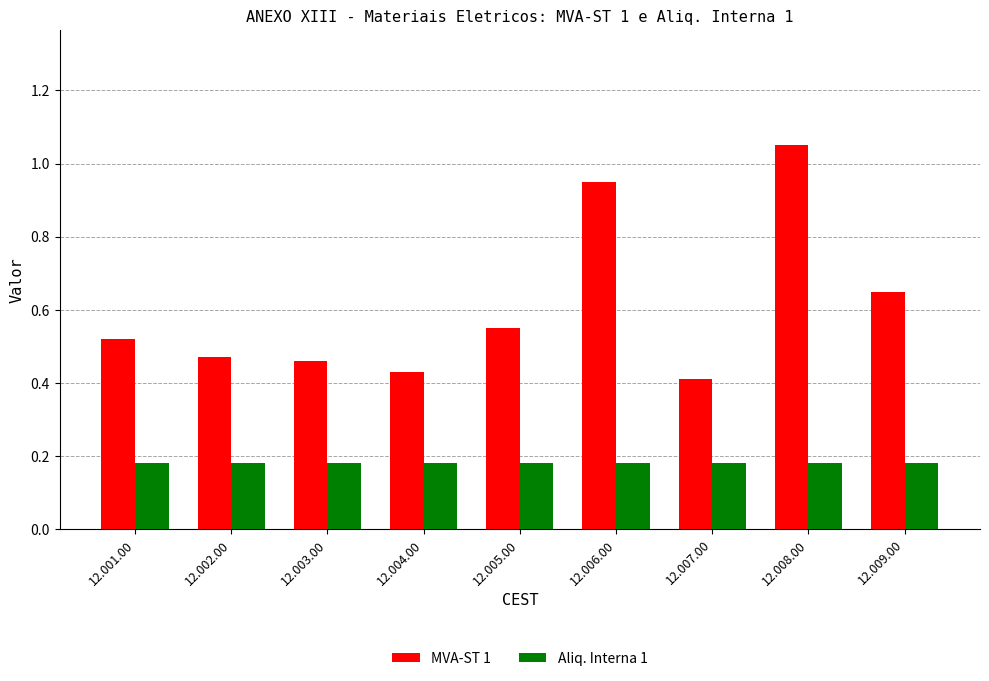

Is the value of Aliq. Interna 1 at 12.007.00 greater than the value of MVA-ST 1 at 12.004.00?

No